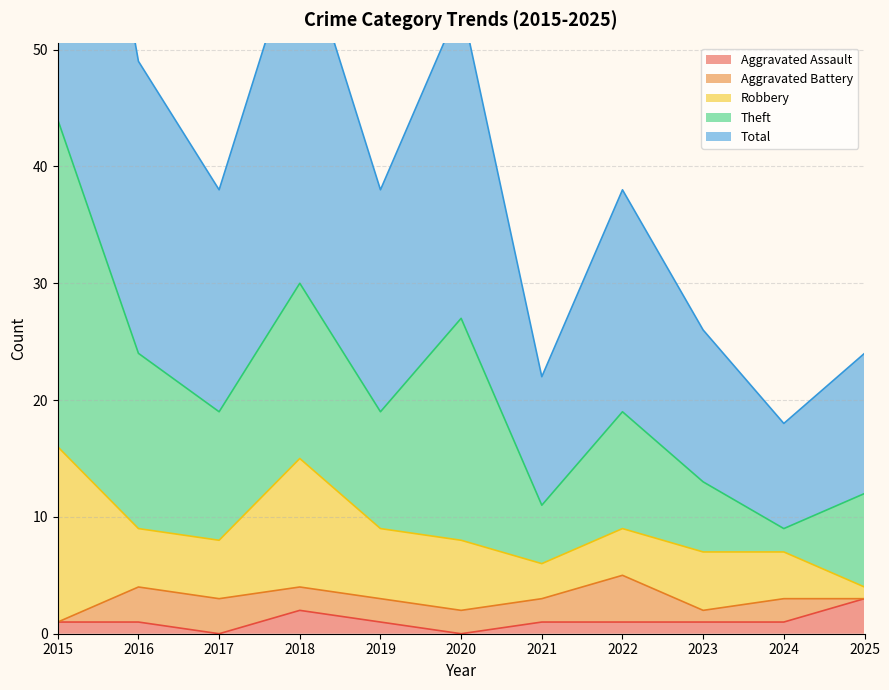

How many distinct data groups are displayed?

5